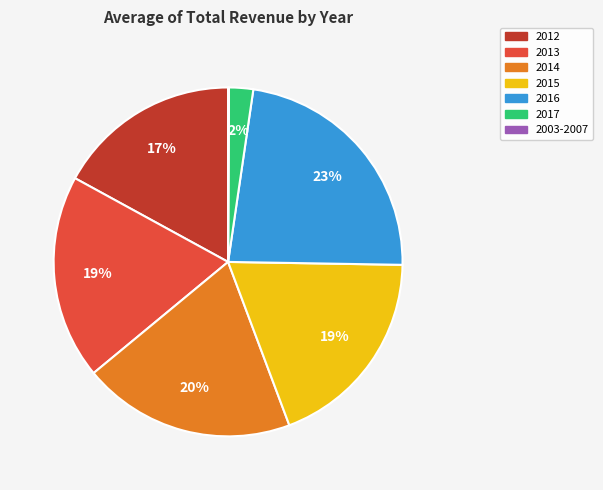

Do 2016 and 2014 together represent more than half of the pie?

No